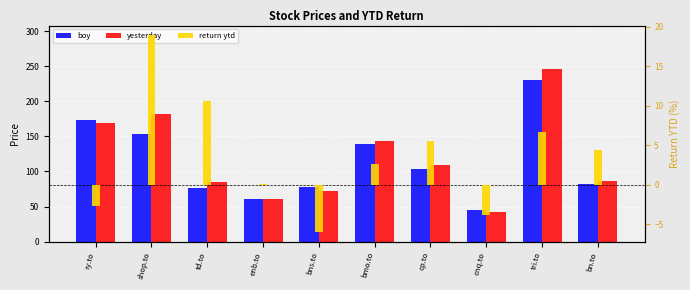

At which label does boy first exceed 104?

ry.to